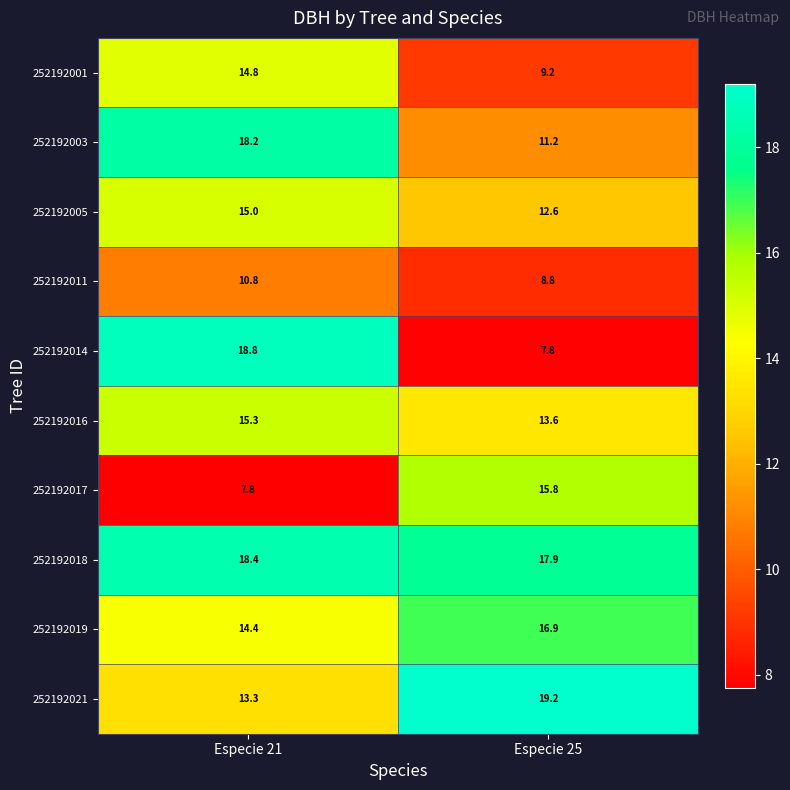

What is the difference between the maximum and minimum values in the 252192018 series?

0.5